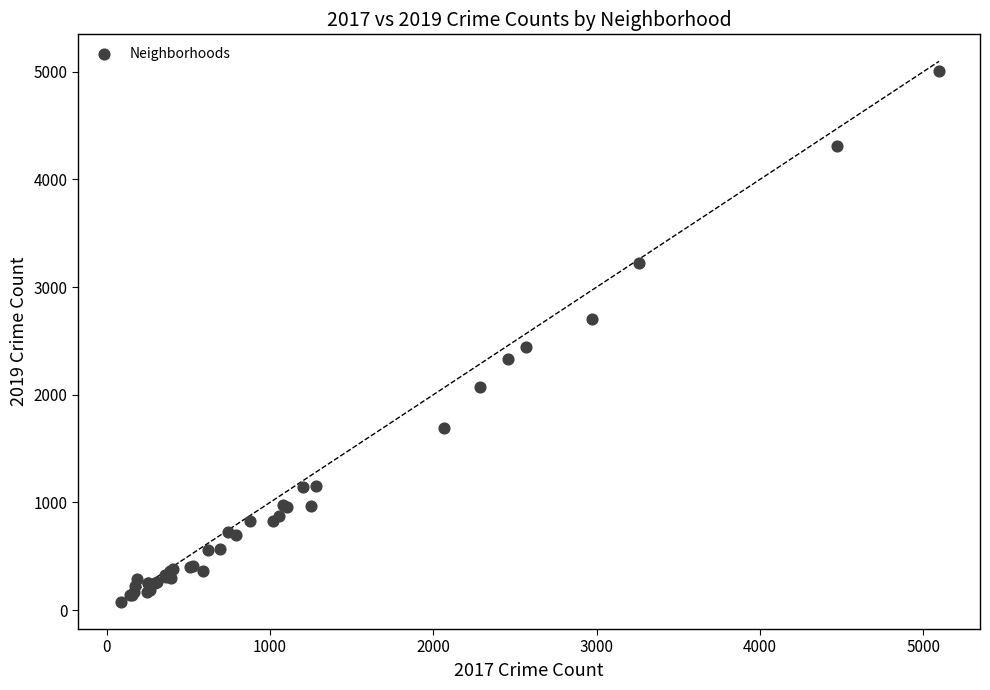

What Y value in the scatter plot is closest to 2542?

2441